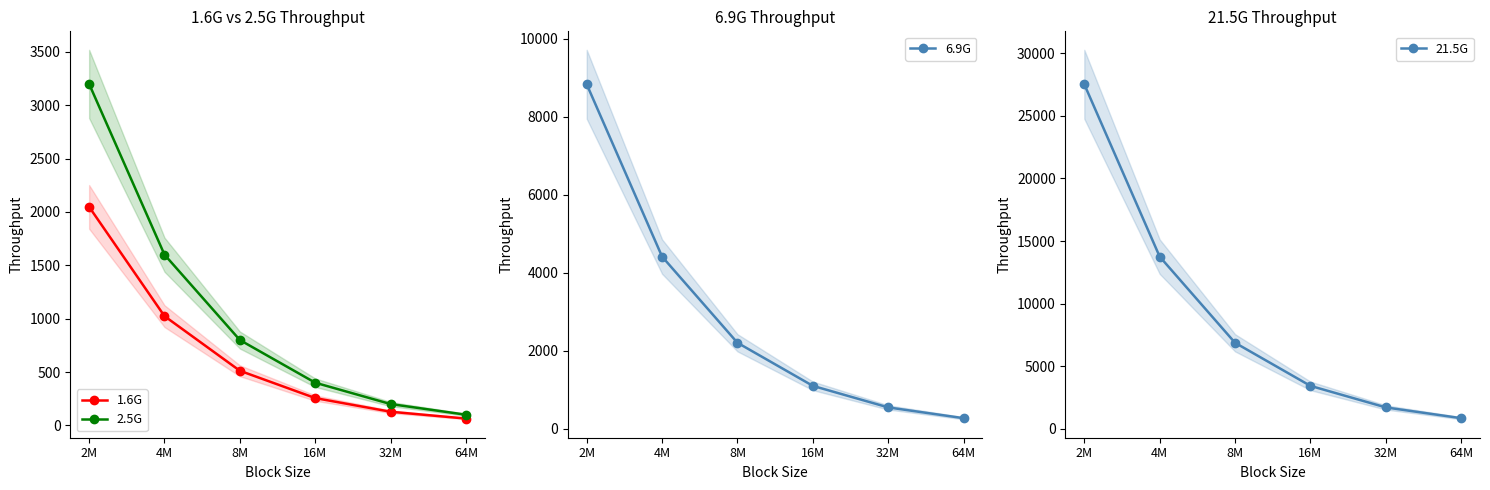

What is the difference between the highest and lowest values at 16M?

3184